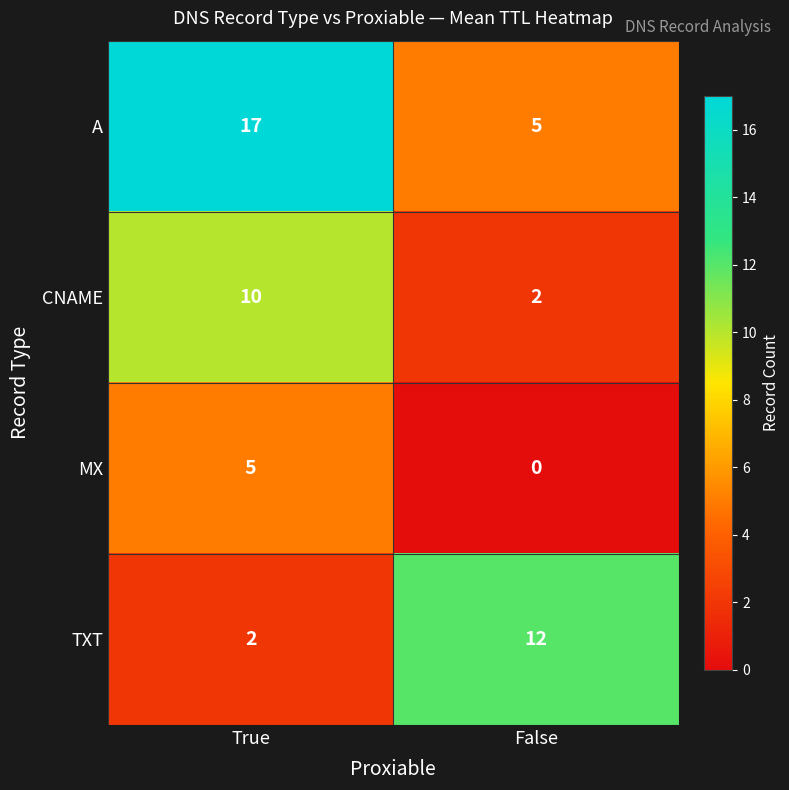

Where is MX nearest to the value 2?

False